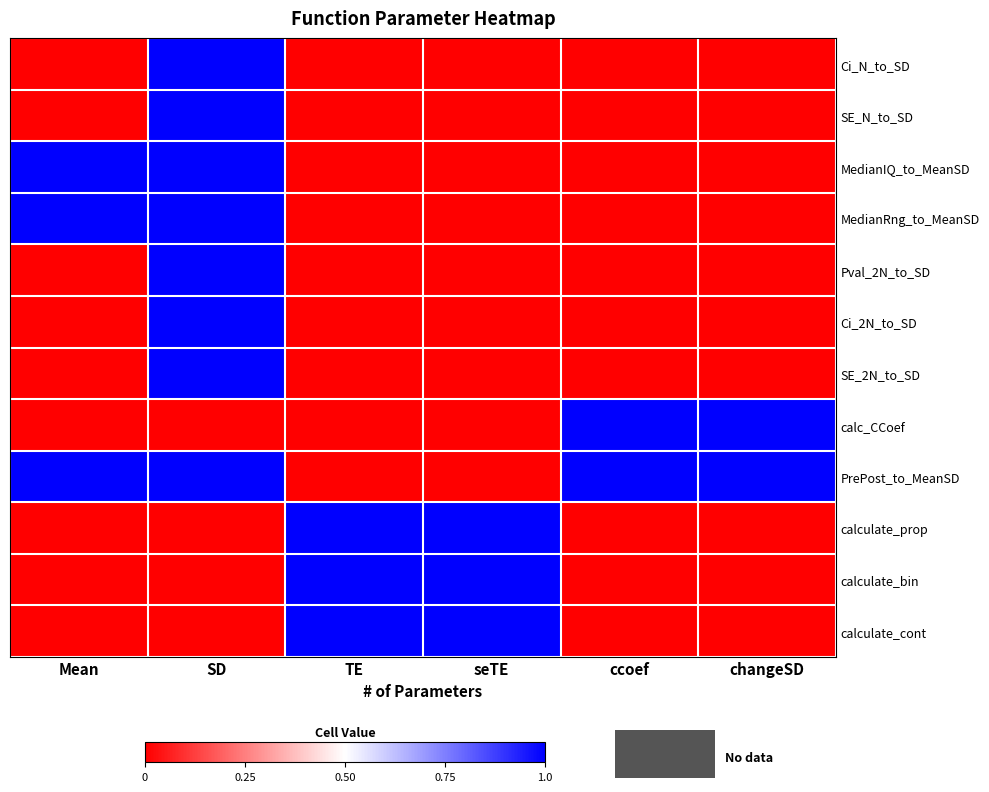

Which category has the lowest value across all series?

Mean